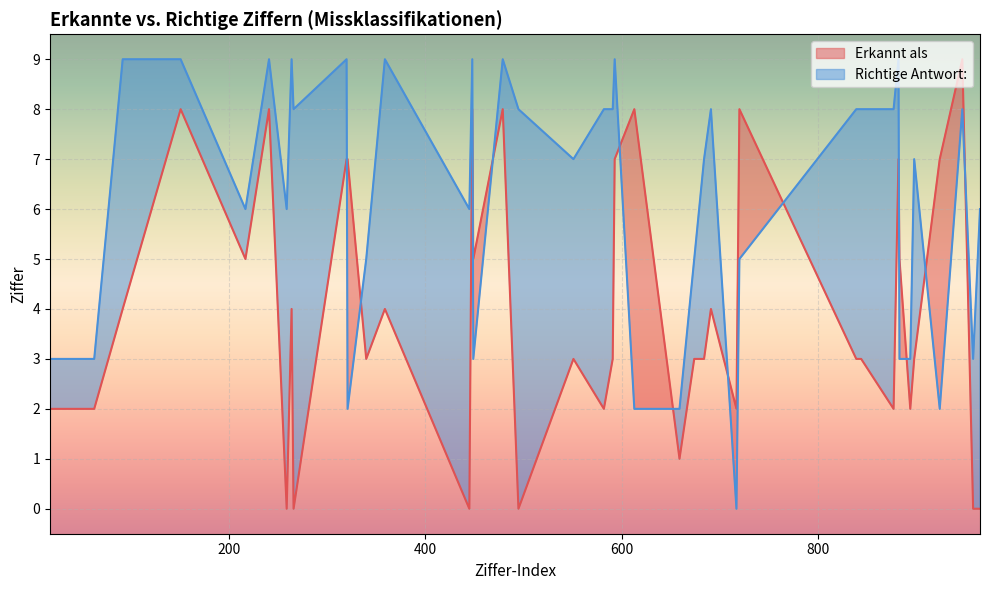

List the series in order of their peak value, lowest first.

Erkannt als, Richtige Antwort